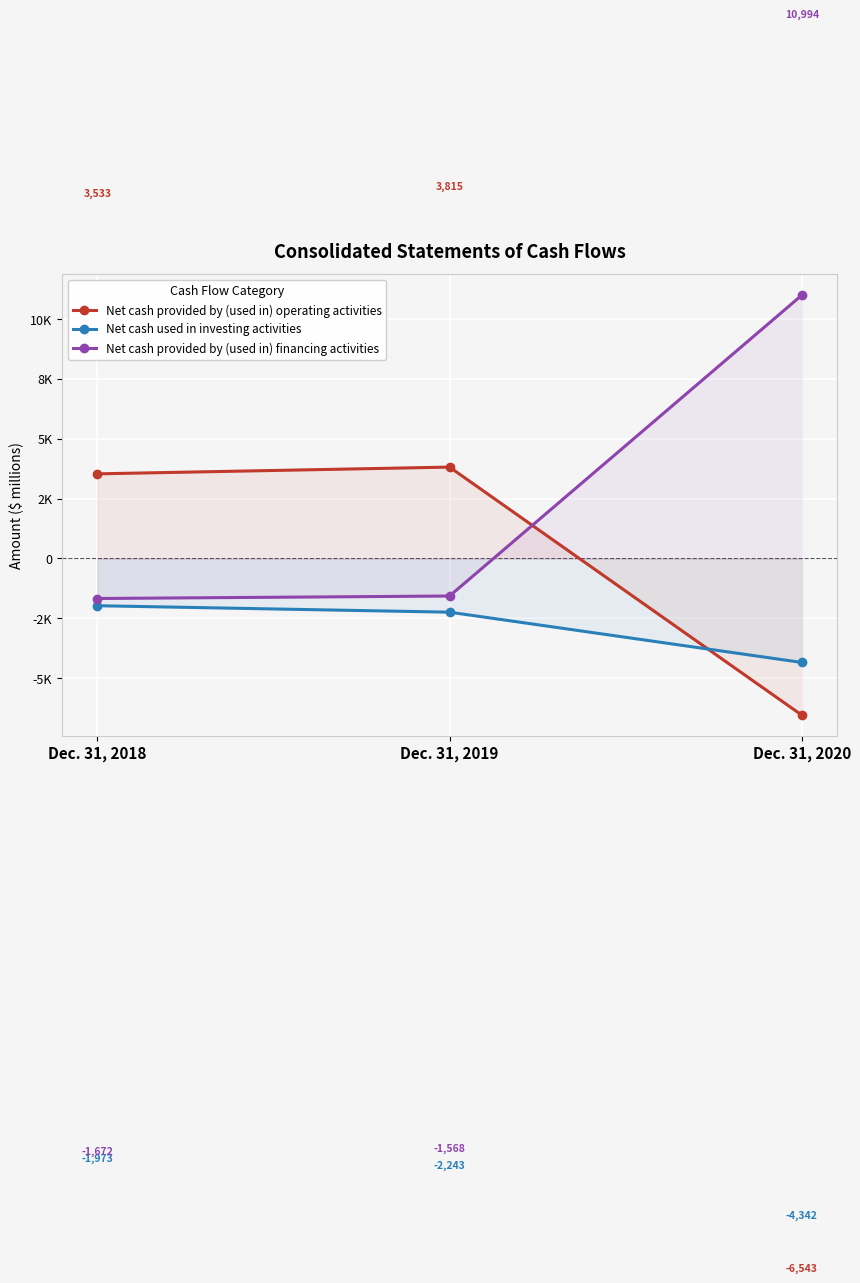

At which label does Net cash provided by (used in) financing activities first exceed -1568?

Dec. 31, 2020